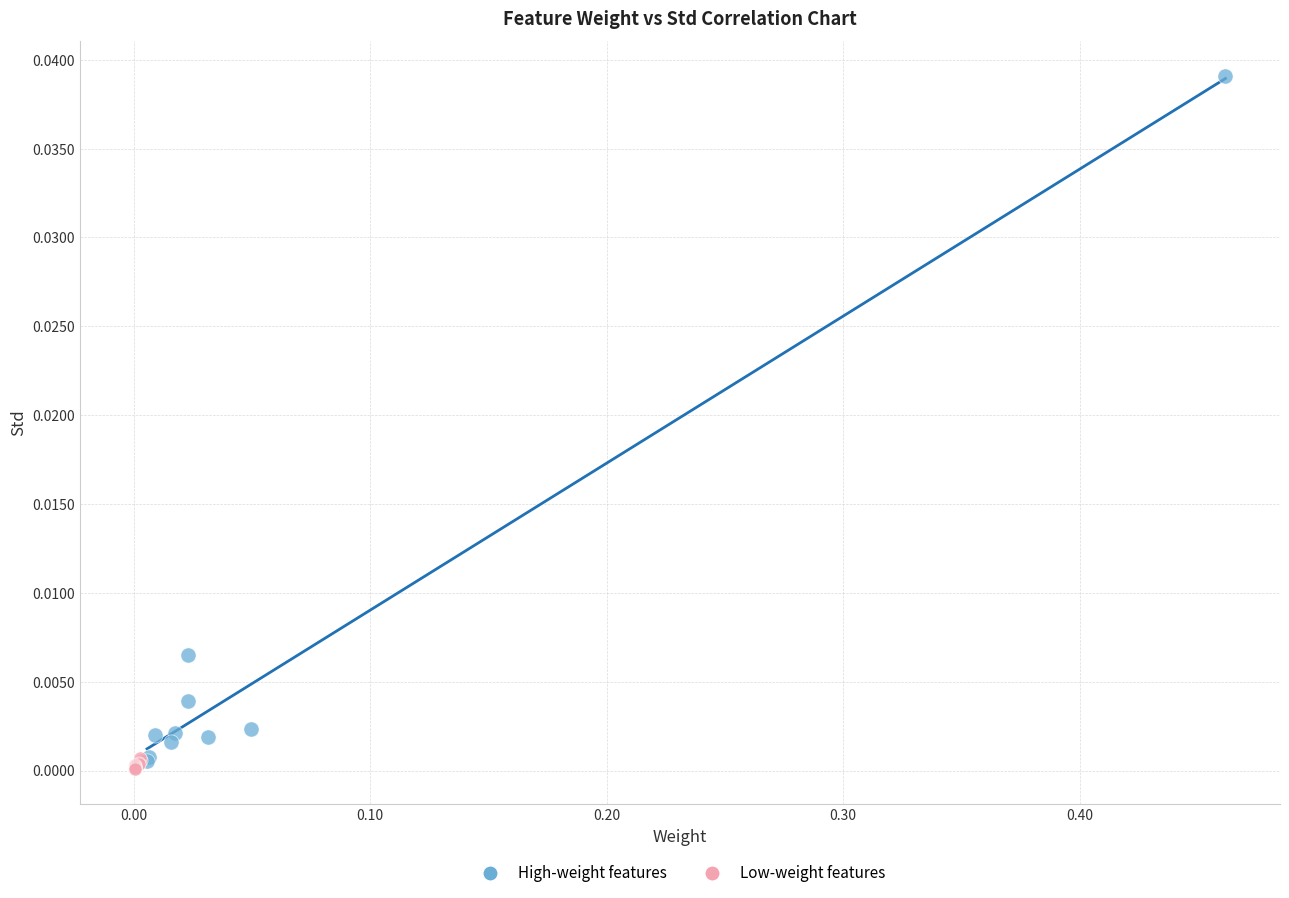

What are all the series names shown in the legend?

High-weight features, Low-weight features